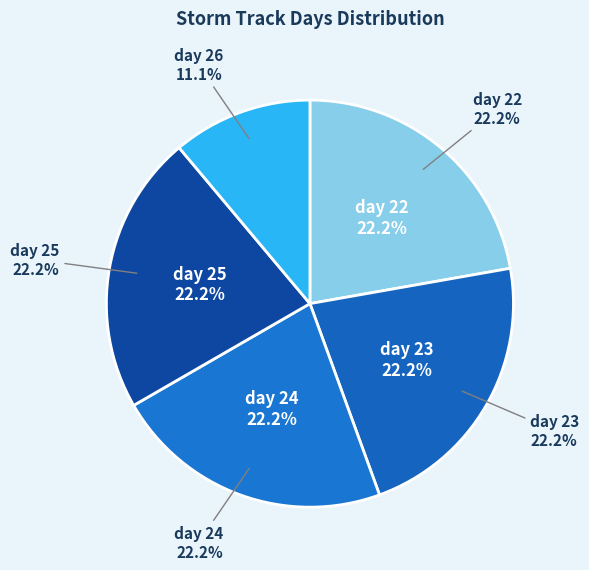

Is there a majority slice in this chart?

No